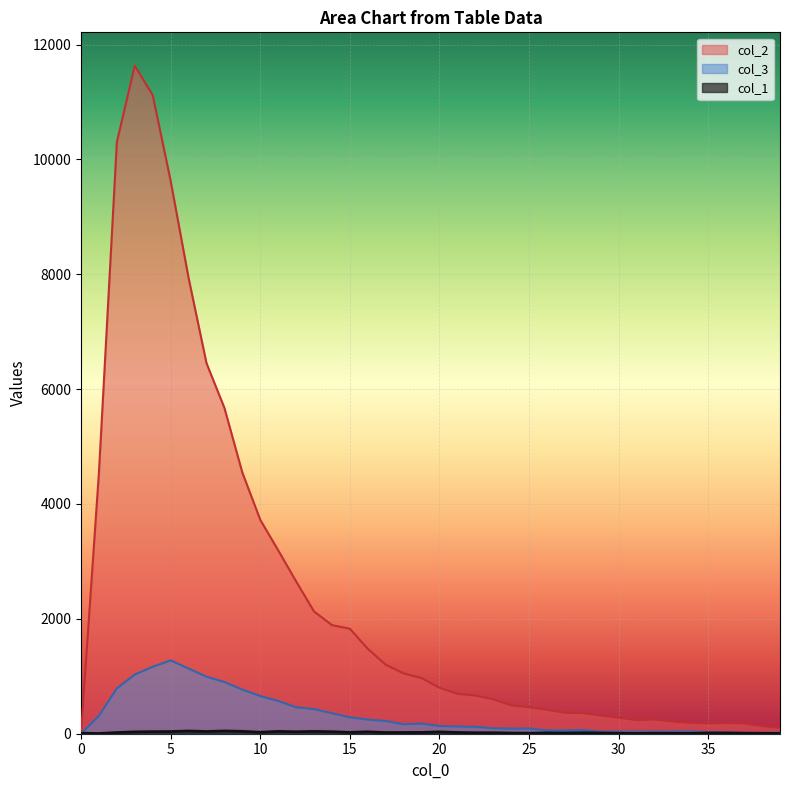

At which category is the sum across all series the highest?

3